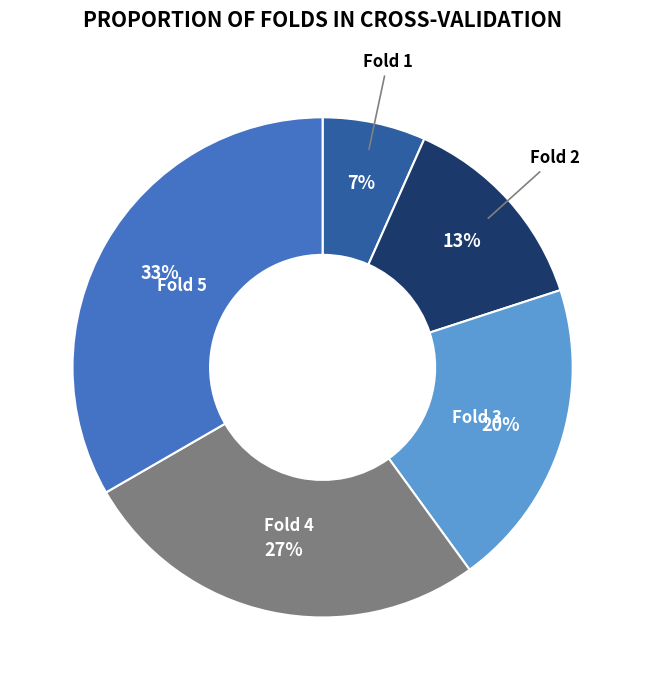

Is there any slice that represents more than half of the pie?

No